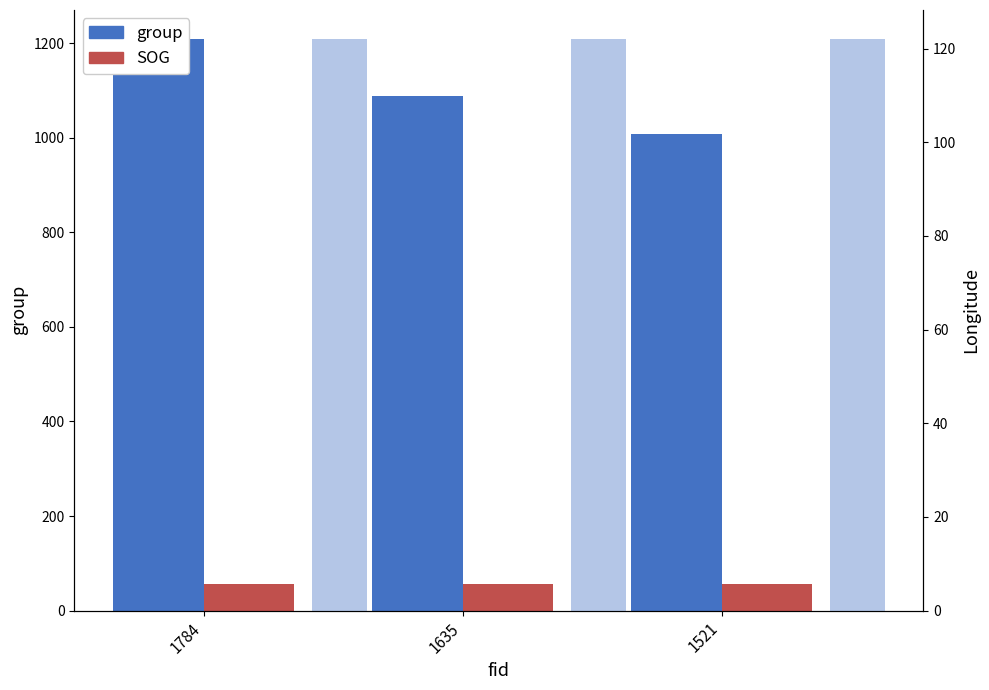

At which label does group reach its peak?

1784